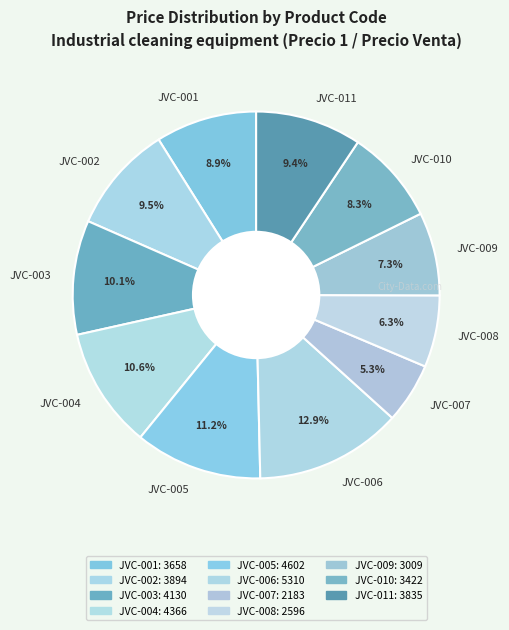

What is the smallest slice in the pie chart?

JVC-007